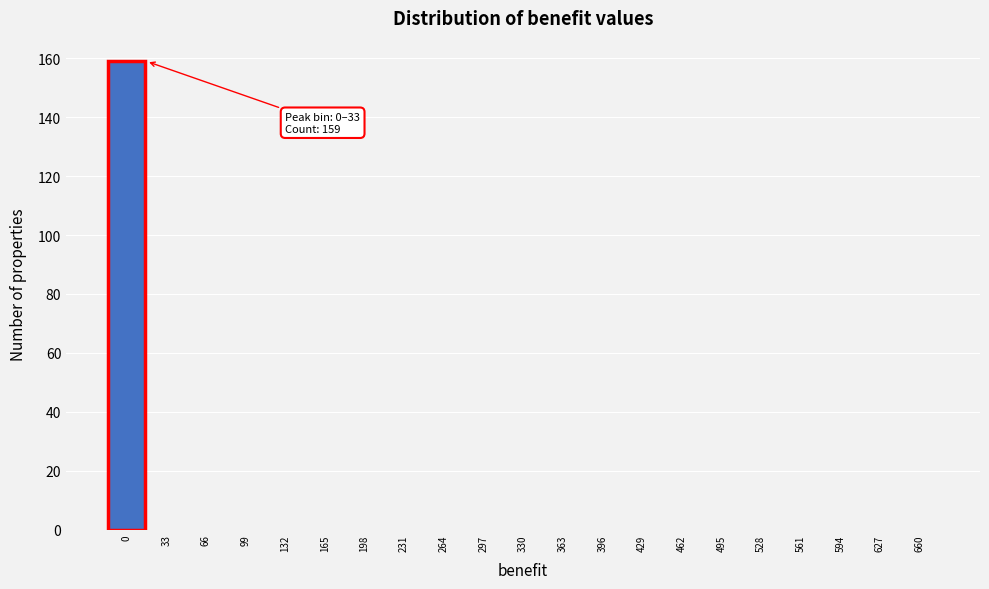

Reading right to left, what are all the values shown in this chart?

660=0	627=0	594=0	561=0	528=0	495=0	462=0	429=0	396=0	363=0	330=0	297=0	264=0	231=0	198=0	165=0	132=0	99=0	66=0	33=0	0=159